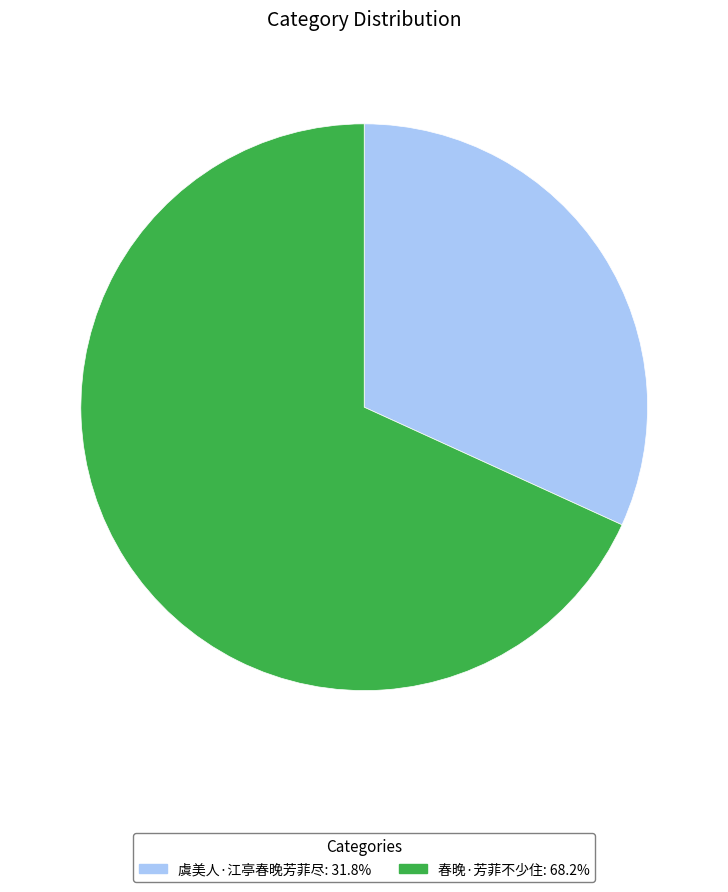

Rank the categories by value from highest to lowest.

春晚·芳菲不少住, 虞美人·江亭春晚芳菲尽